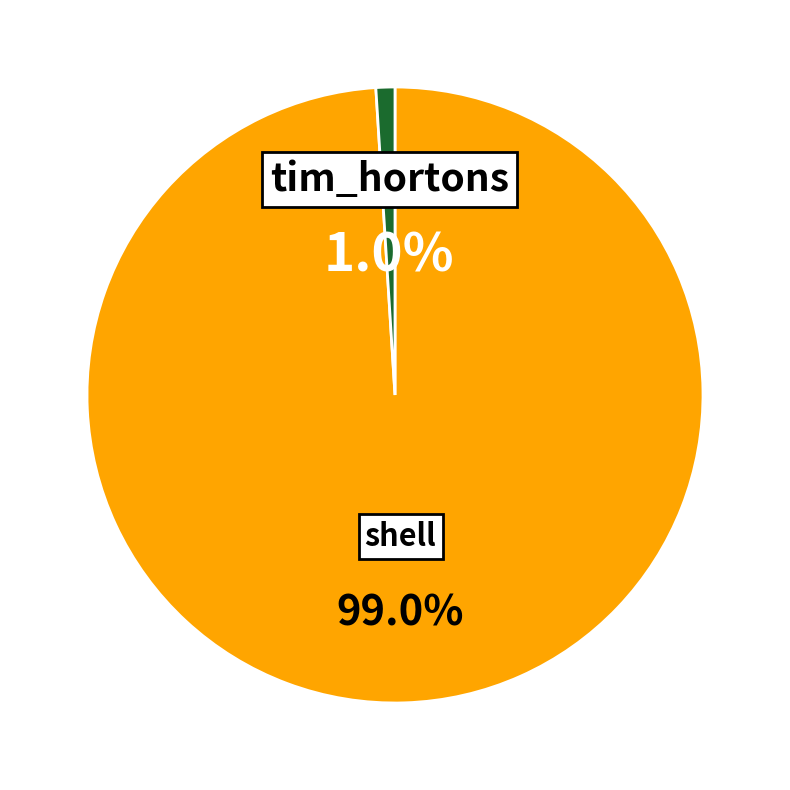

Is there any slice that represents more than half of the pie?

Yes